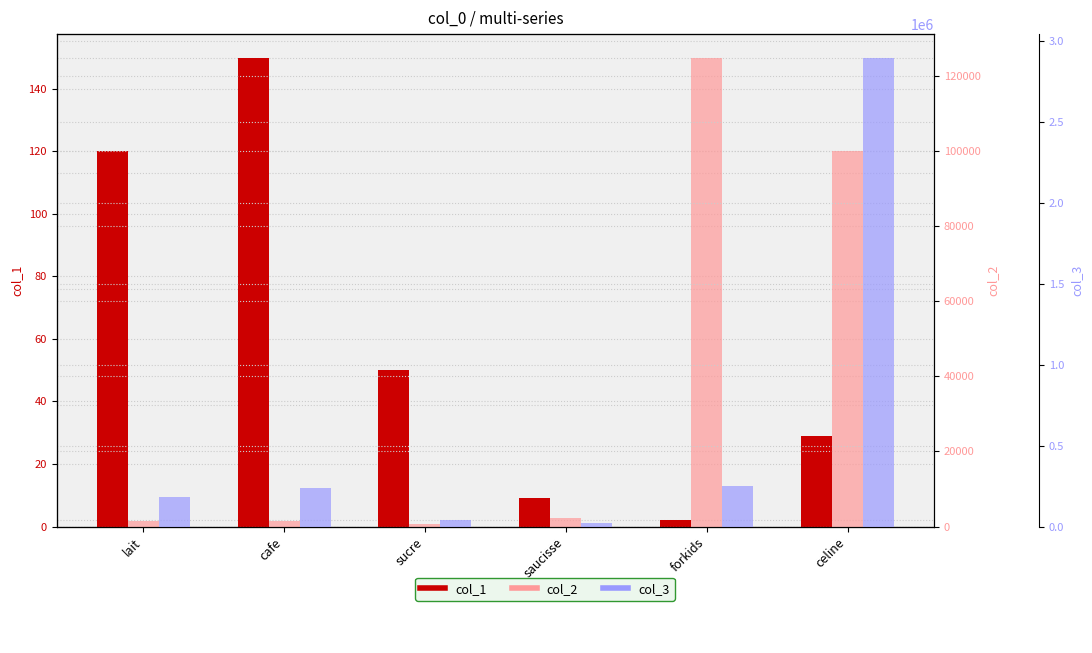

The value of col_1 at saucisse is 9. True or false?

True